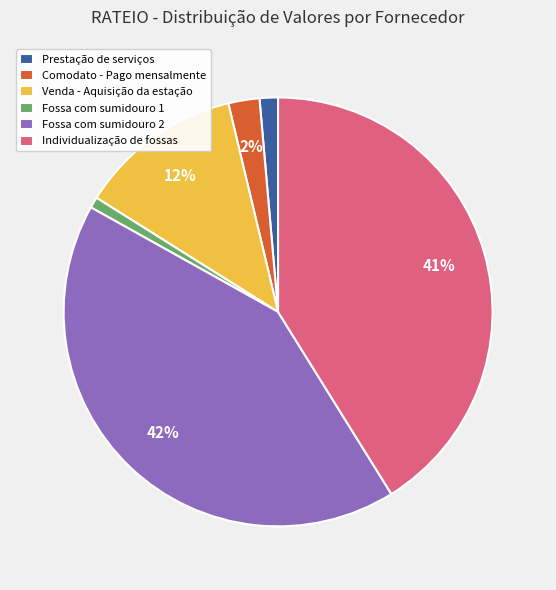

The Prestação de serviços slice represents 11% of the pie. True or false?

False